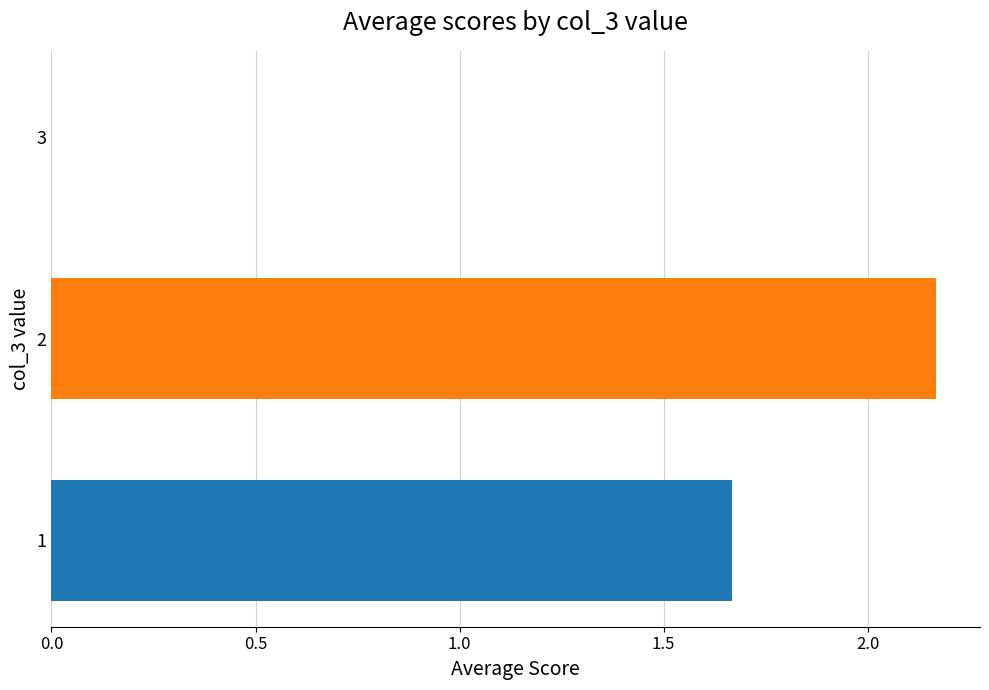

What is the sum of all values?

3.8